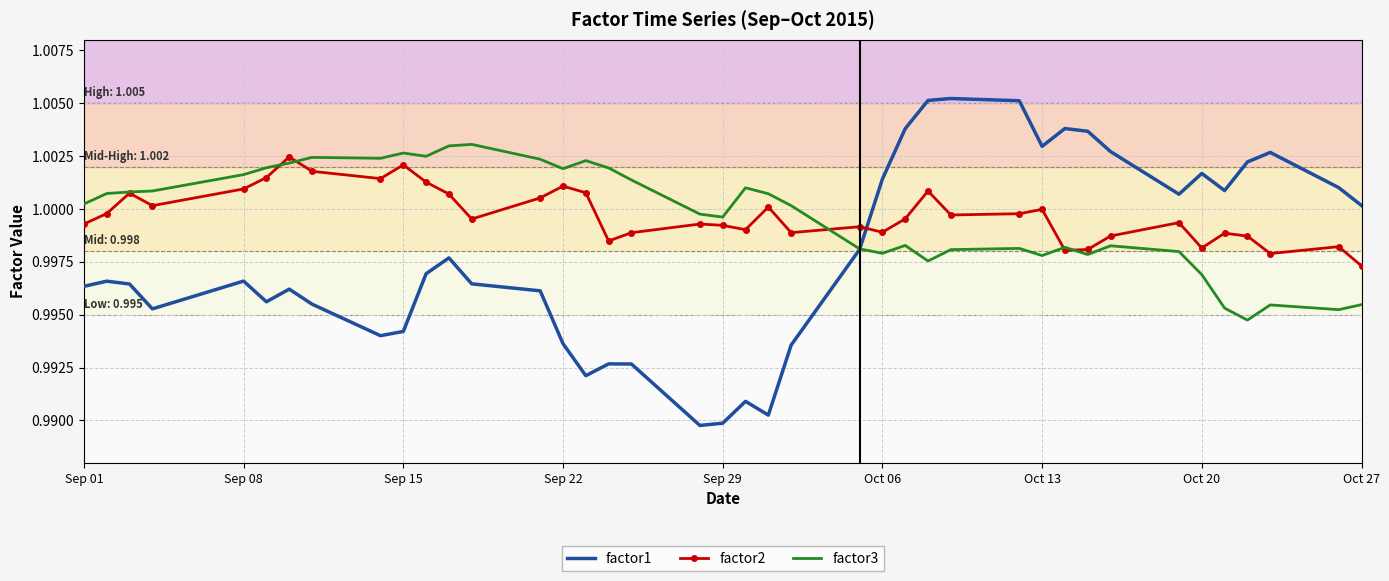

Which series ends up on top after the final intersection of factor2 and factor1?

factor1